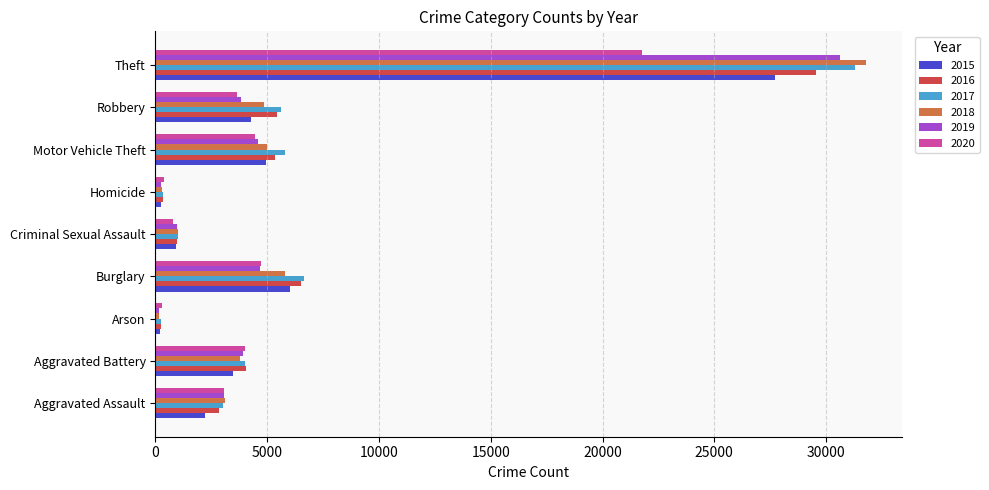

At how many categories does at least one series exceed 25106?

1